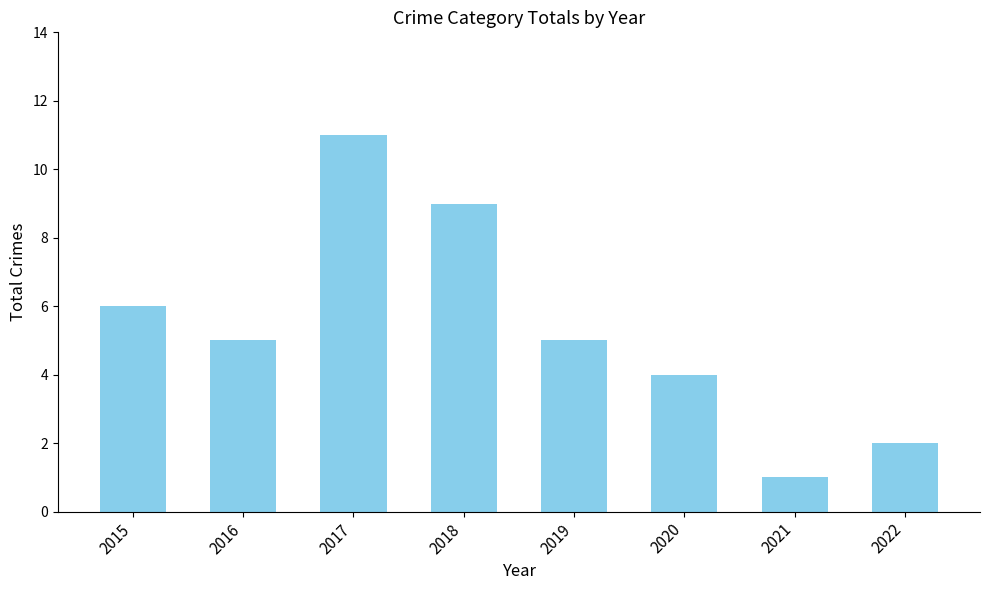

Which has a higher value, 2019 or 2015?

2015